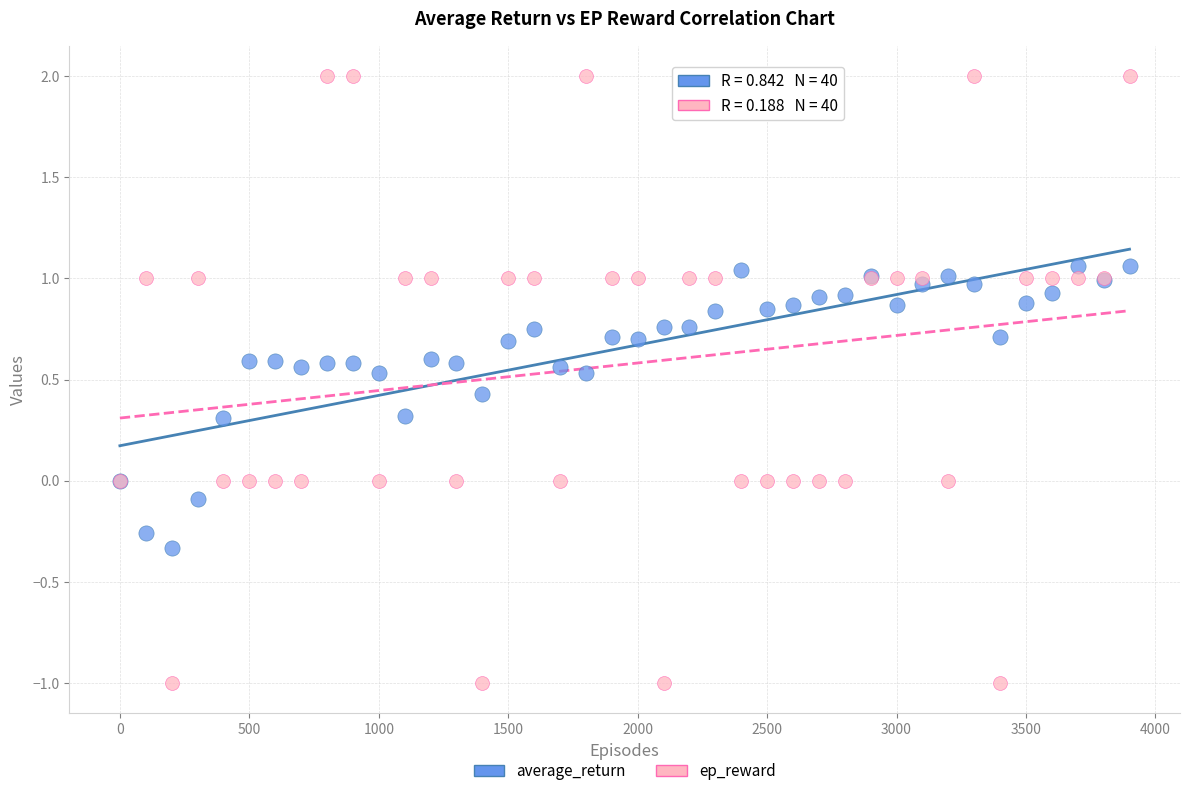

Which series reaches the minimum Y coordinate?

ep_reward